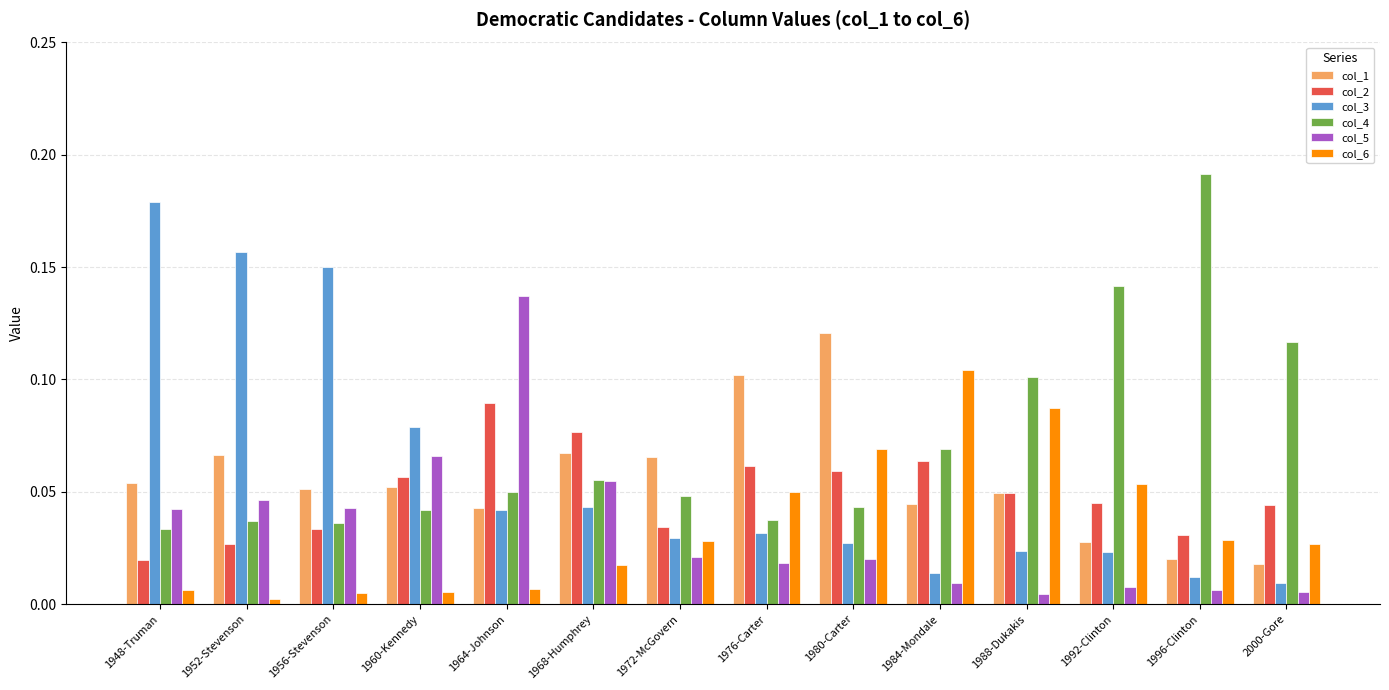

Between 1972-McGovern and 1980-Carter, which series saw the biggest shift?

col_1